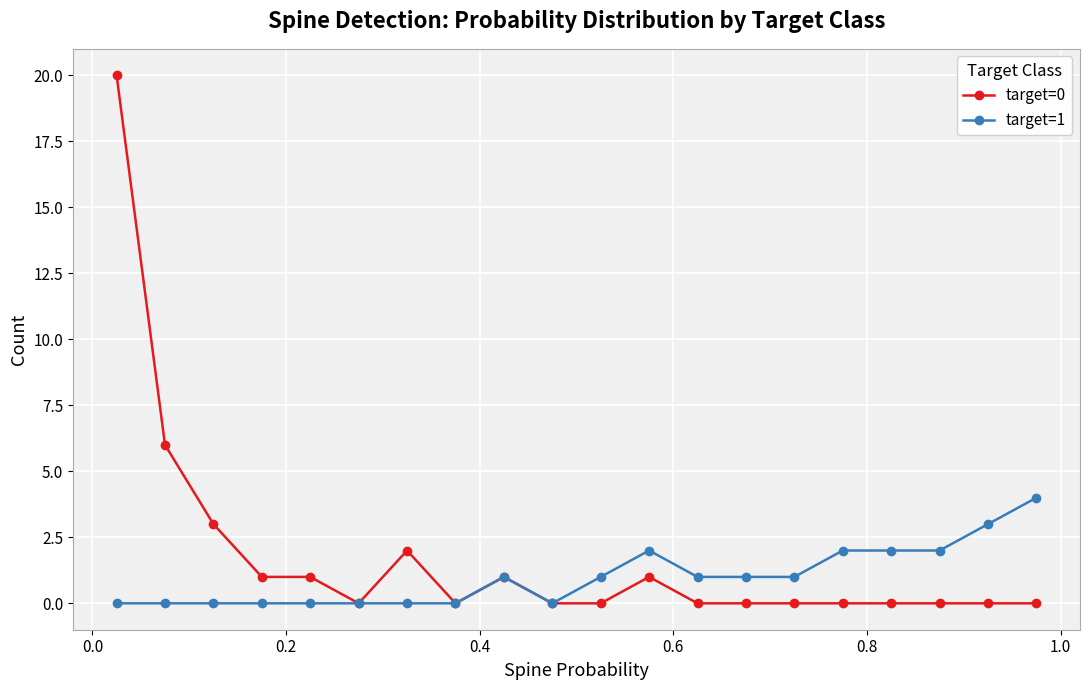

Which series has the widest spread of values?

target=0